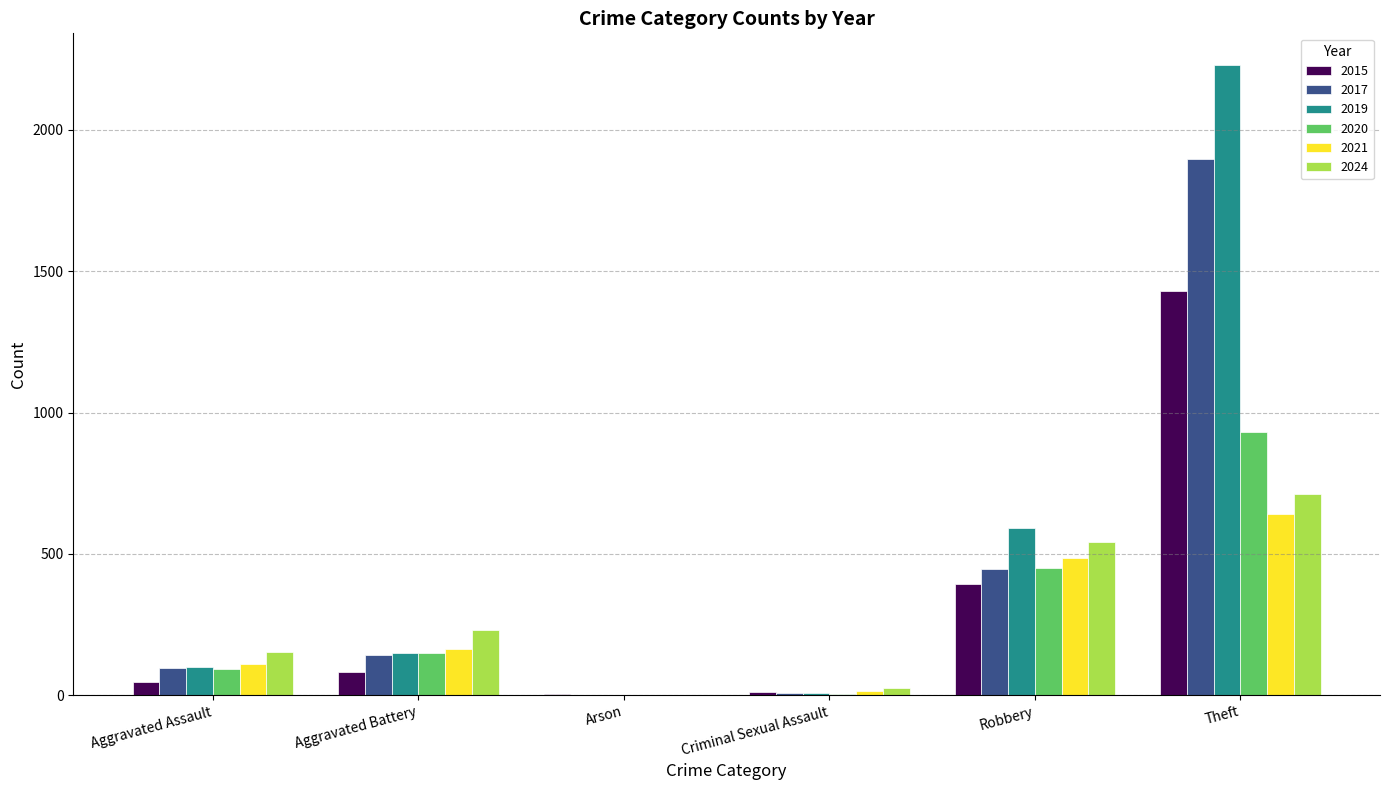

Which series changed the most between Robbery and Theft?

2019